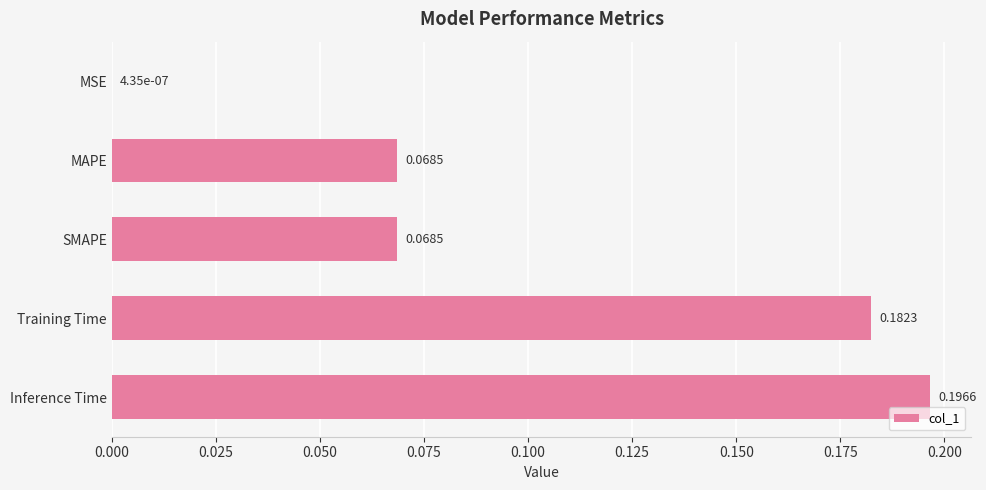

Which category has the highest value across all series?

Inference Time